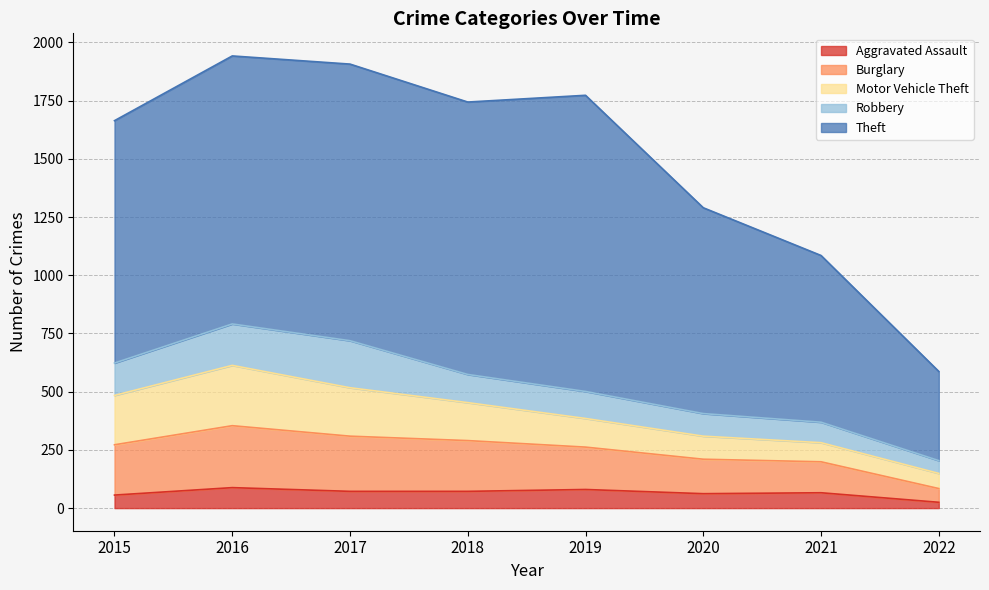

Which label corresponds to the smallest value in the chart?

2022